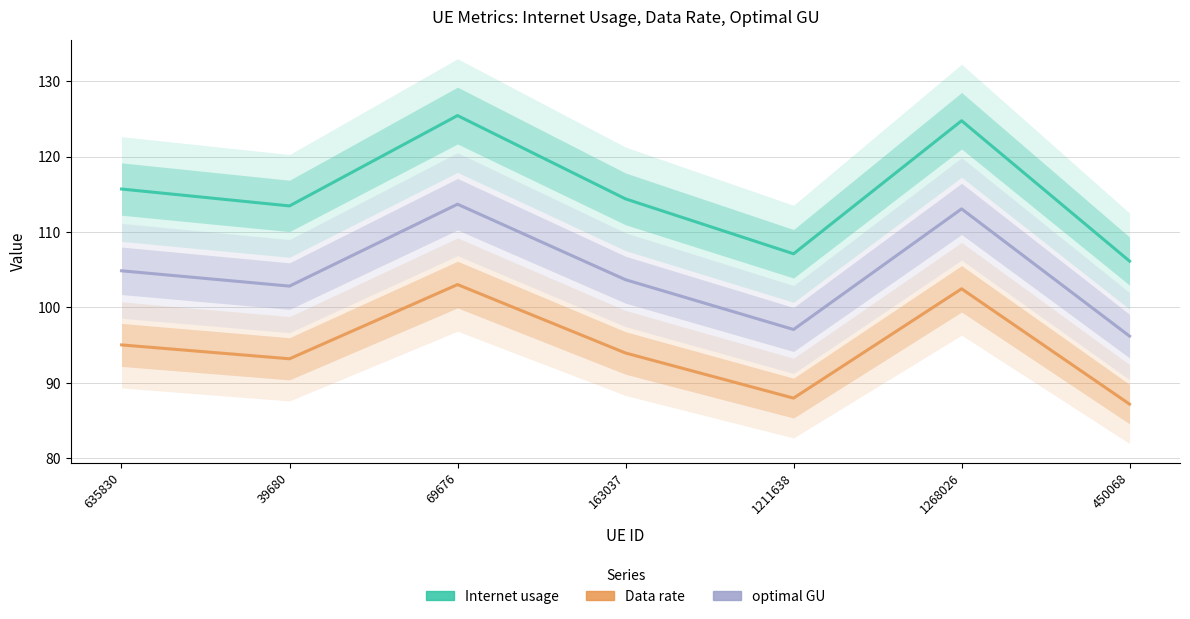

In Internet usage, how many points are lower than both neighbors (excluding endpoints)?

2